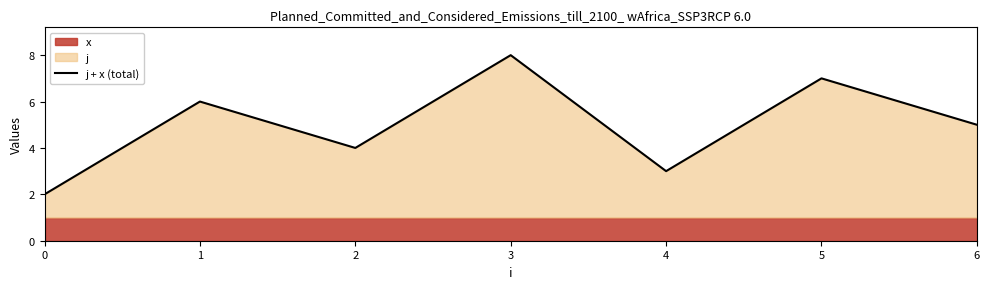

How many points are lower than both their immediate neighbors (excluding endpoints)?

2